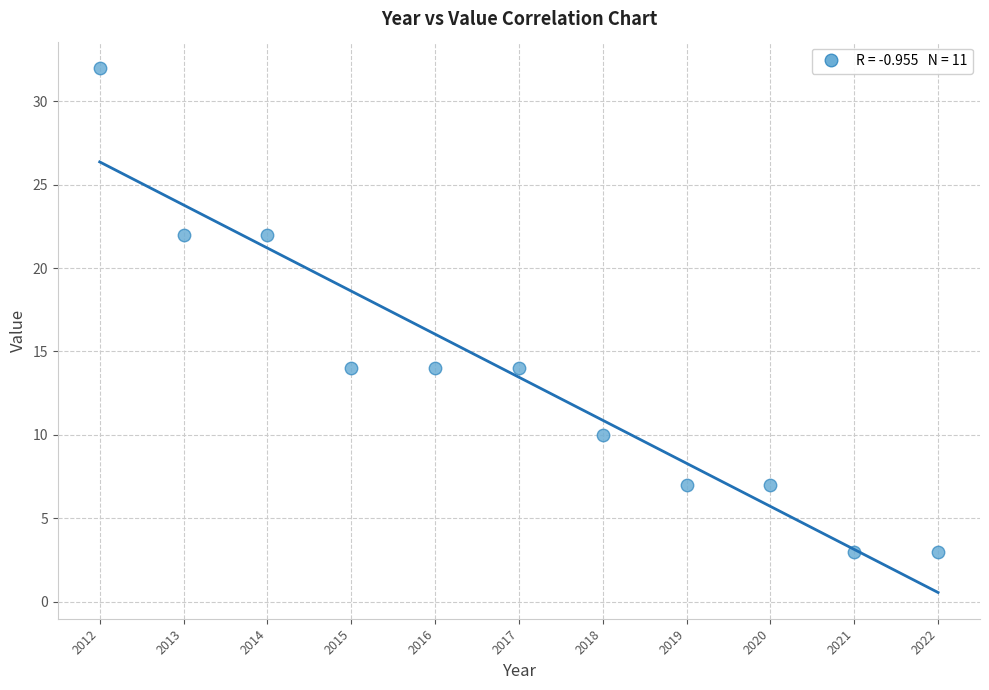

What is the average Y value?

13